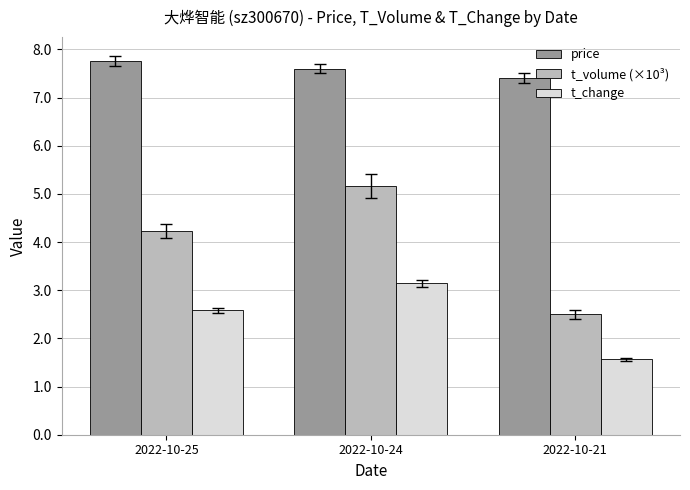

What is the value of the t_change bar at the 2nd from the left?

3.1